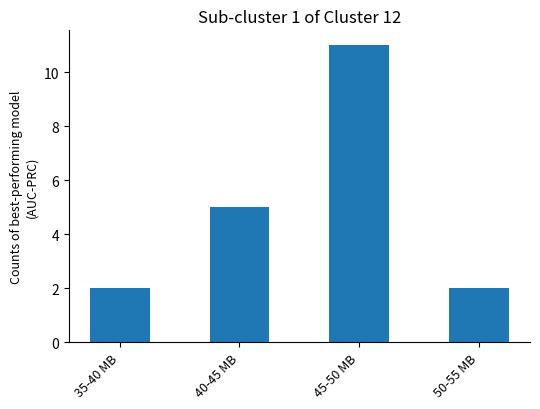

What value does the data have at 35-40 MB?

2